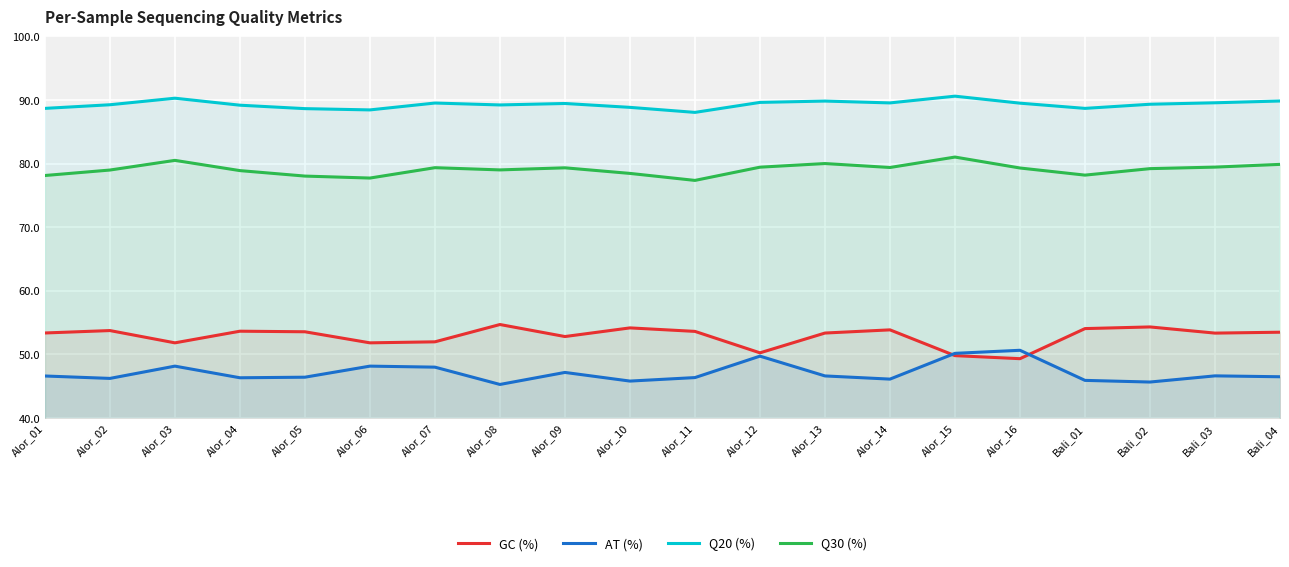

How many interior local peaks does the Q30 (%) series have?

5